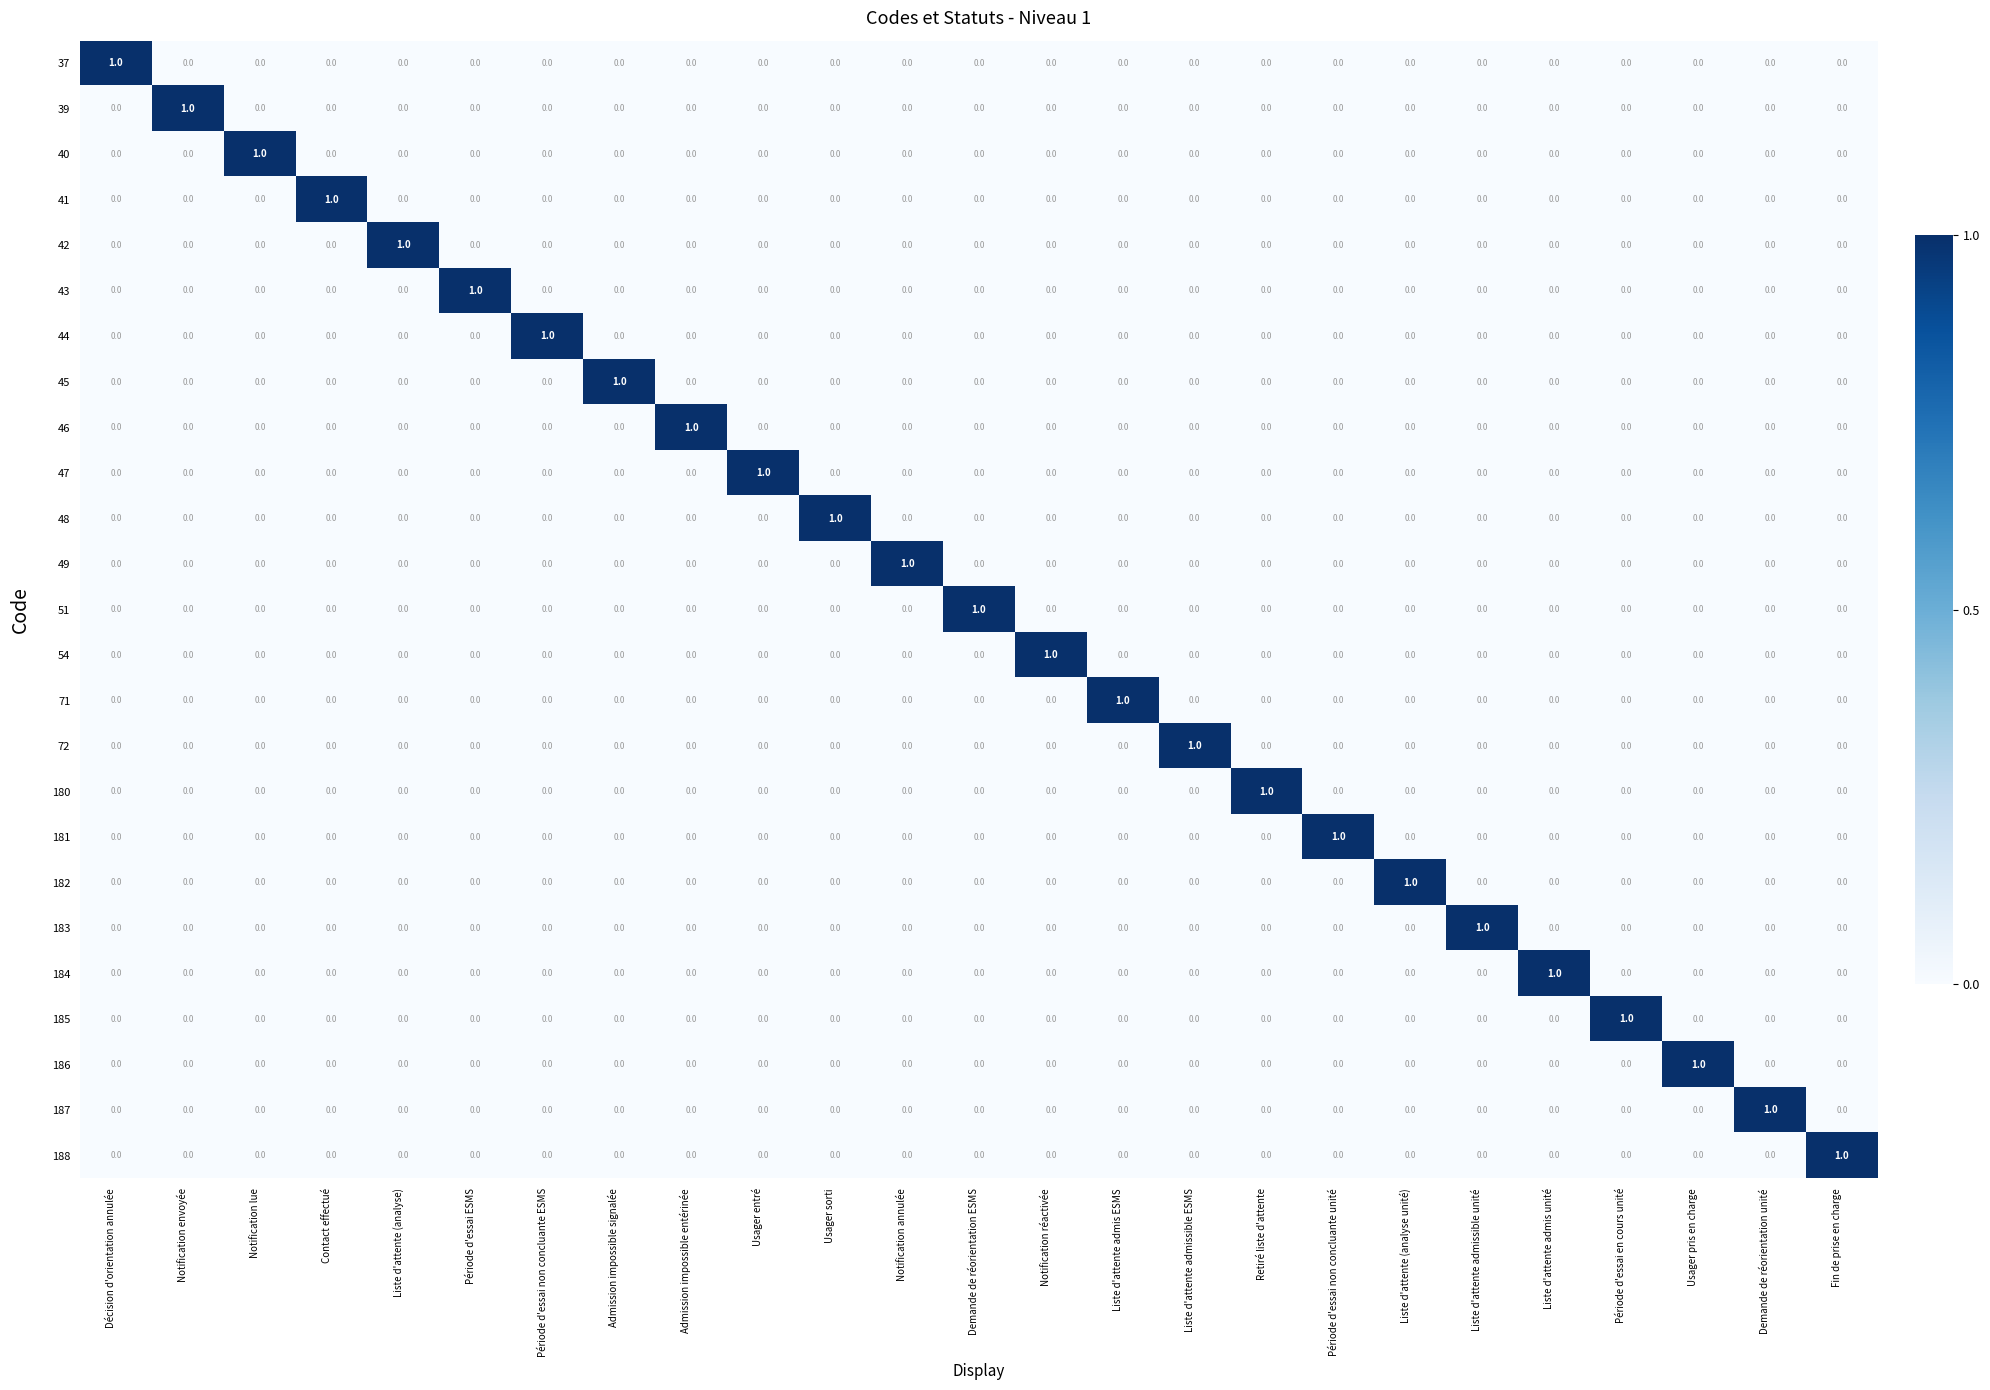

True or false: 188 has a value of 0 at Usager pris en charge.

True